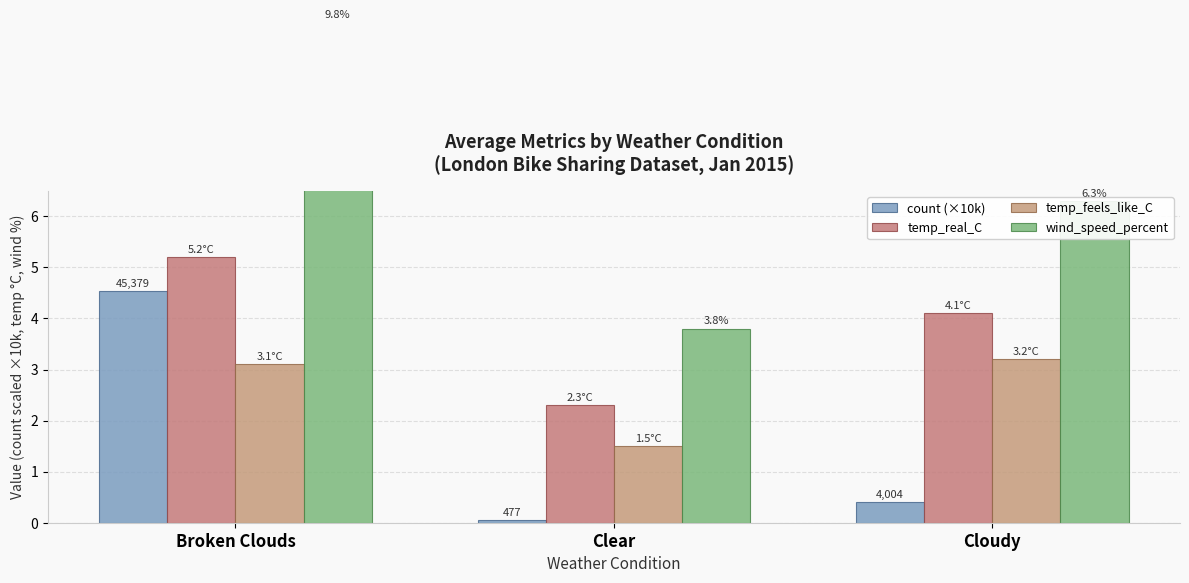

What is the difference between the highest and lowest values at Clear?

3.8